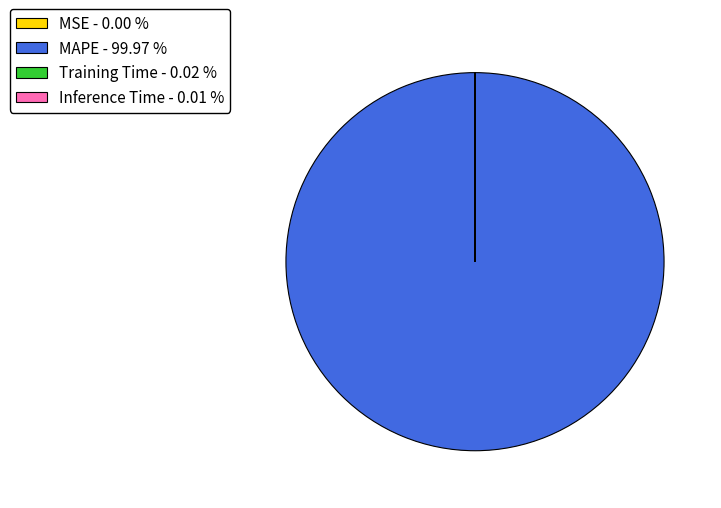

Does any single category account for the majority?

Yes